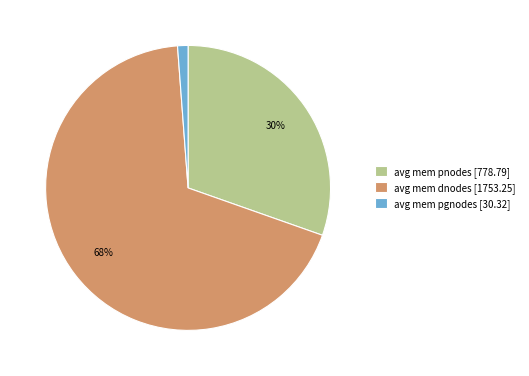

Which slice is the smallest?

avg mem pgnodes [30.32]